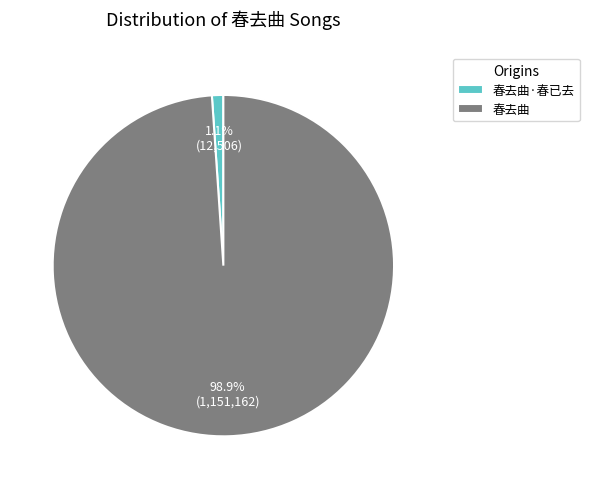

Which has a higher value, 春去曲·春已去 or 春去曲?

春去曲